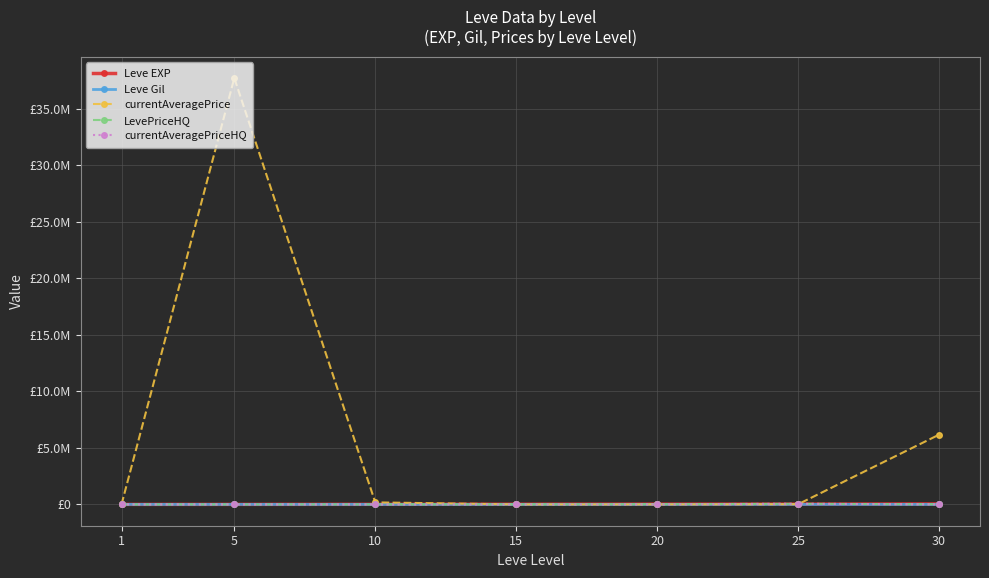

What is the greatest value displayed?

37726132.0